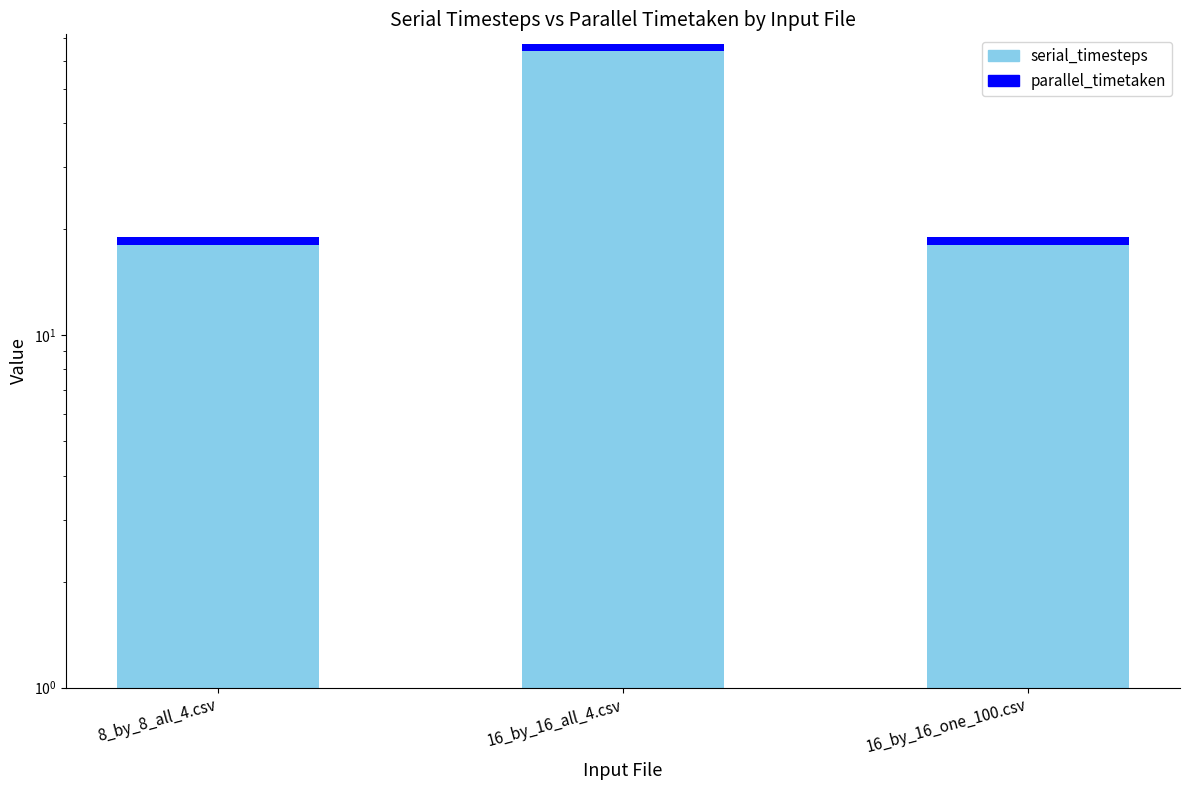

Reading left to right, extract all data points from this chart.

serial_timesteps: 8_by_8_all_4.csv=19	16_by_16_all_4.csv=67	16_by_16_one_100.csv=19
parallel_timetaken: 8_by_8_all_4.csv=1	16_by_16_all_4.csv=3	16_by_16_one_100.csv=1